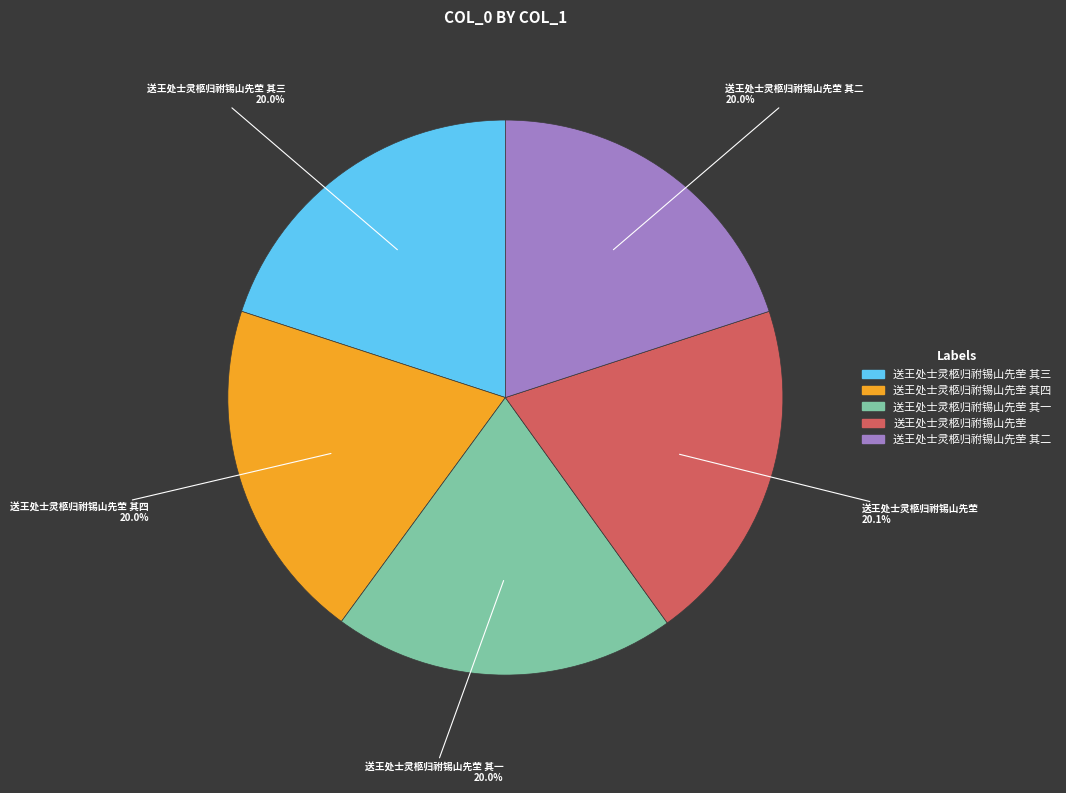

How many segments does this pie chart have?

5